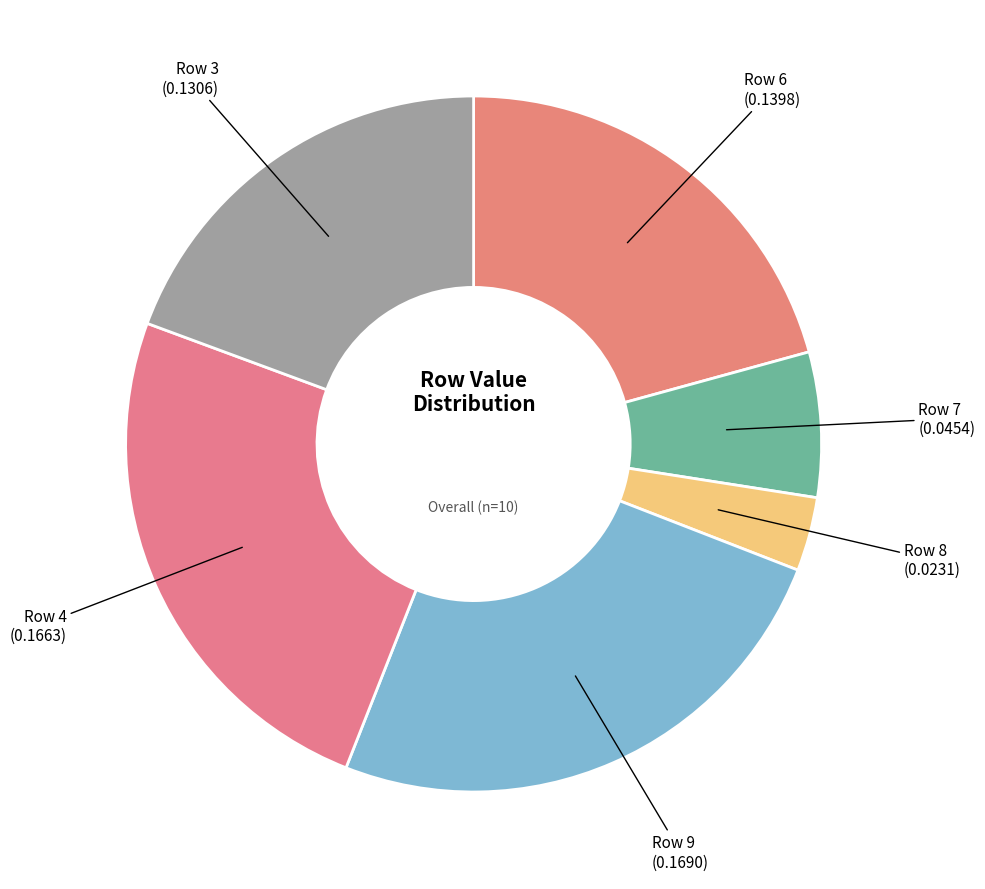

To the nearest percent, what is the difference between the largest and smallest slice percentages?

22%